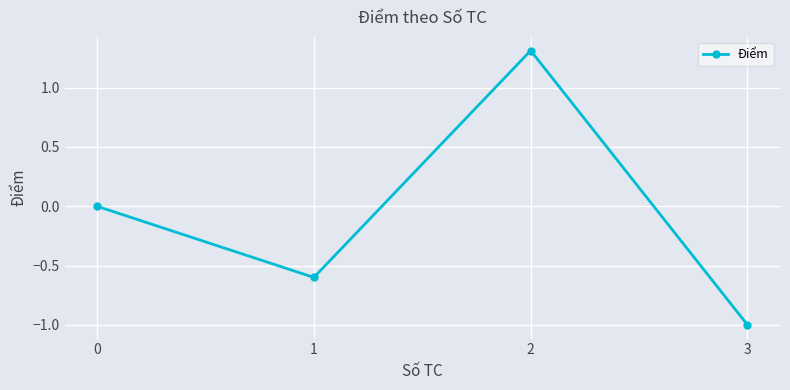

Rank the categories by value from highest to lowest.

2, 0, 1, 3